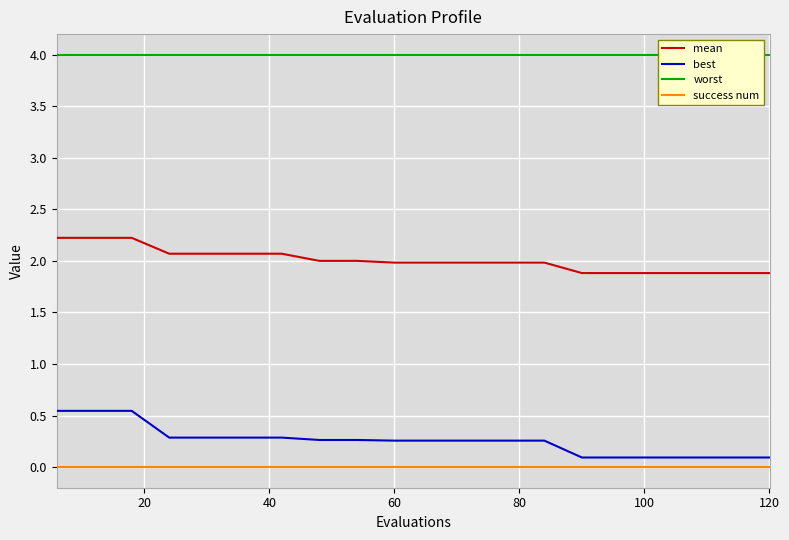

What is the lowest value of the mean series?

1.9